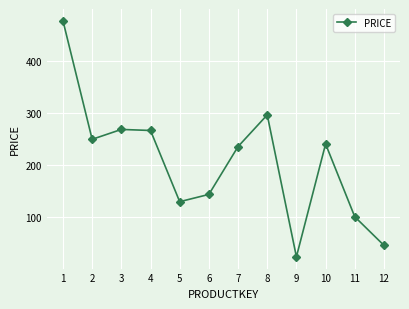

What is the difference between the values at 2 and 5?

120